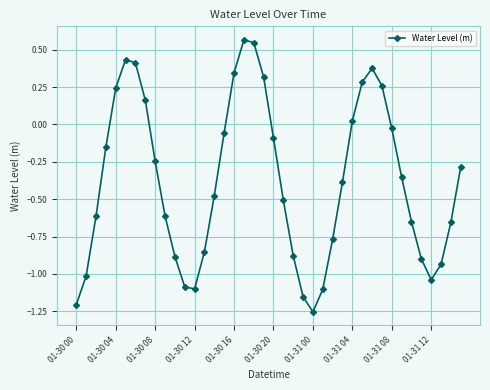

True or false: the data has more than 1 interior local peaks.

True